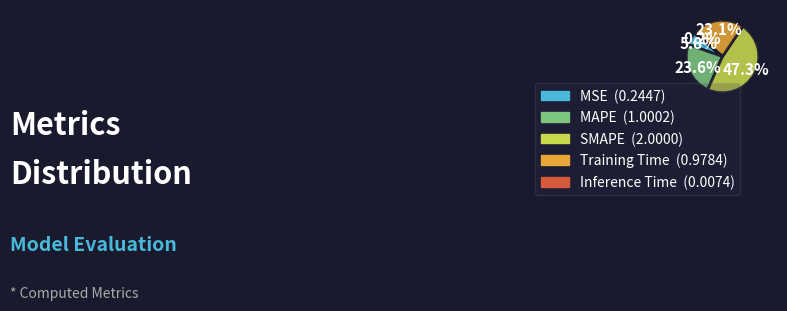

What is the largest slice in the pie chart?

SMAPE